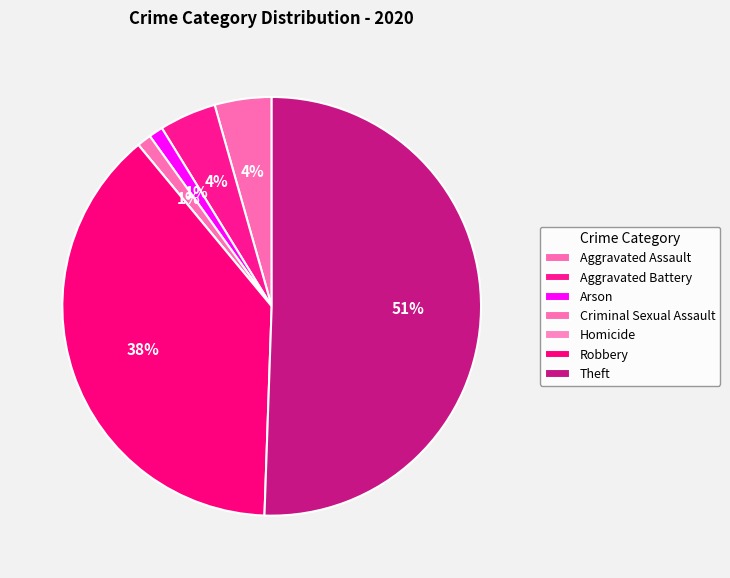

What portion of the pie excludes Robbery?

61.5%